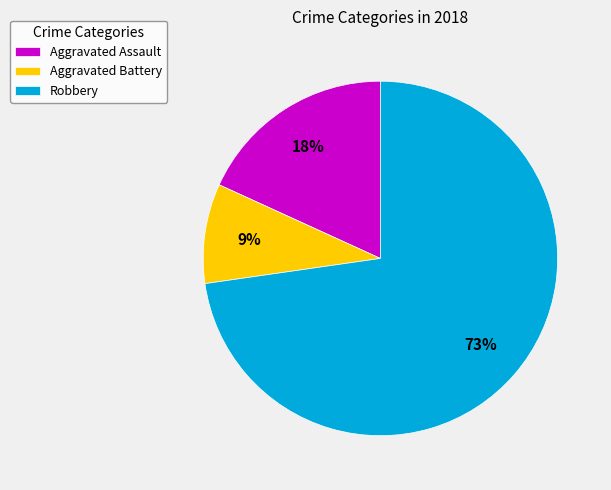

How many segments does this pie chart have?

3